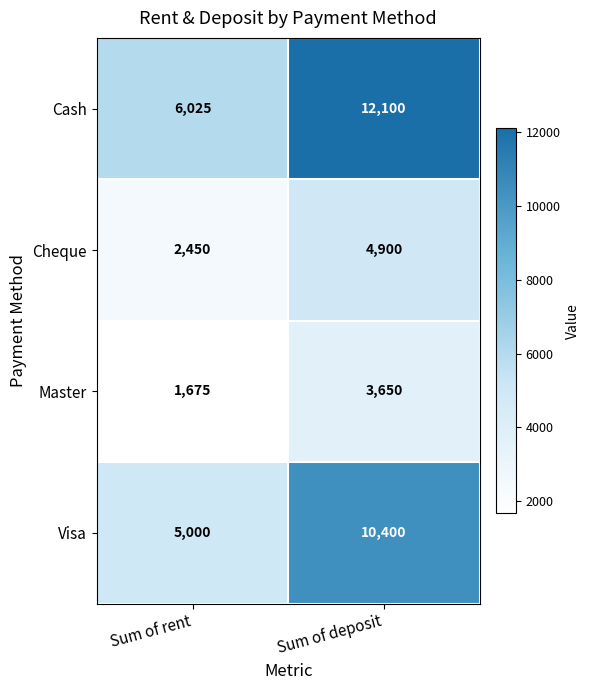

Is it true that Cheque equals 3201 at Sum of deposit?

False